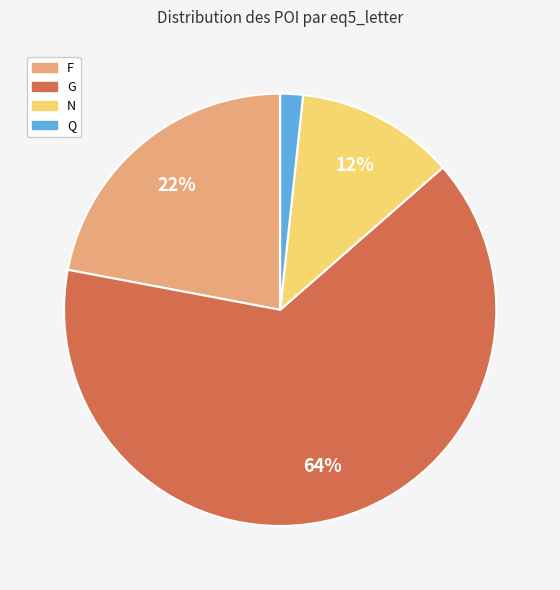

Which category has the biggest portion of the pie?

G